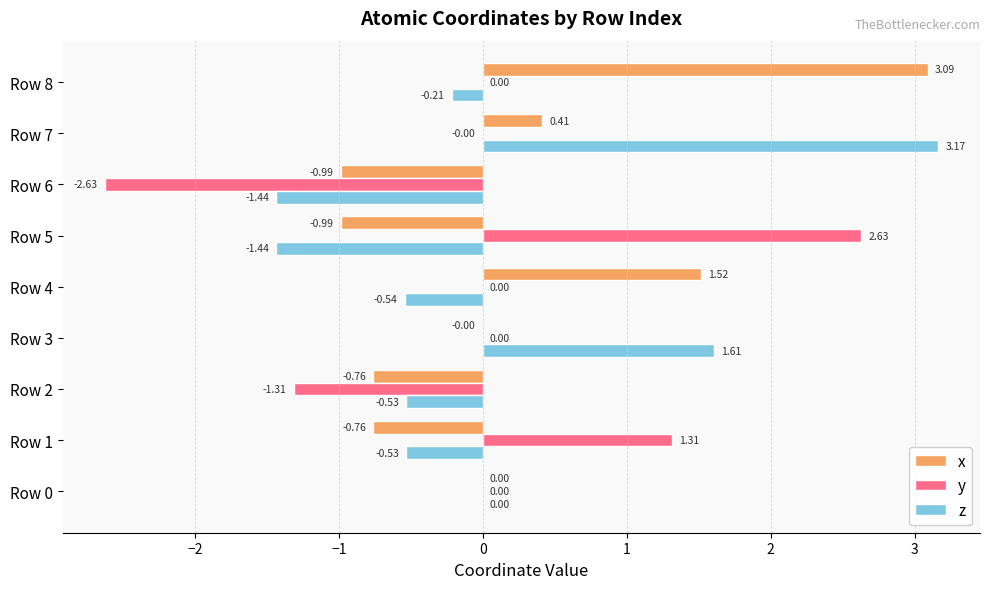

How many series are shown in this chart?

3